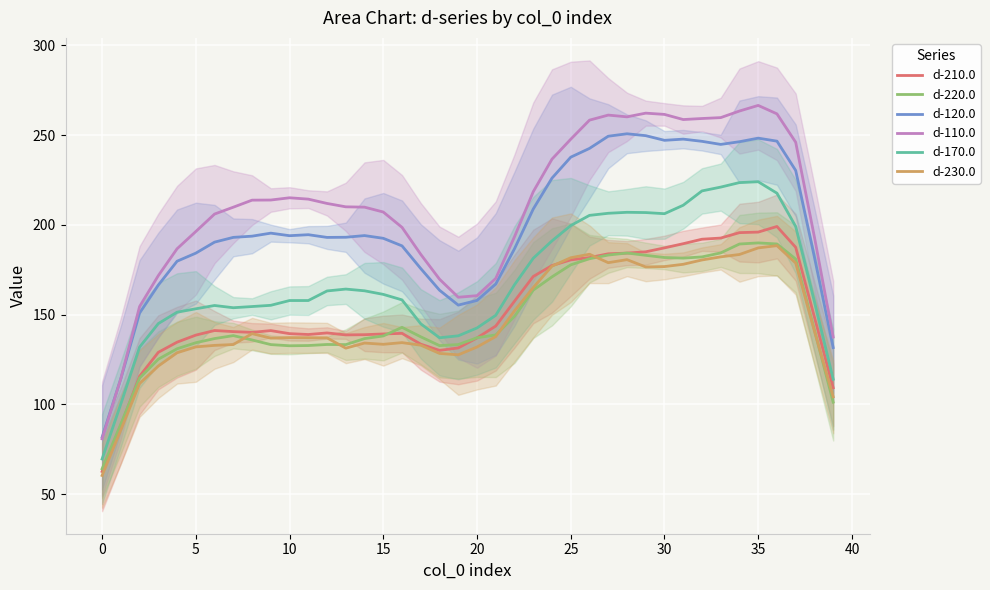

True or false: d-210.0 and d-110.0 cross at least once.

False